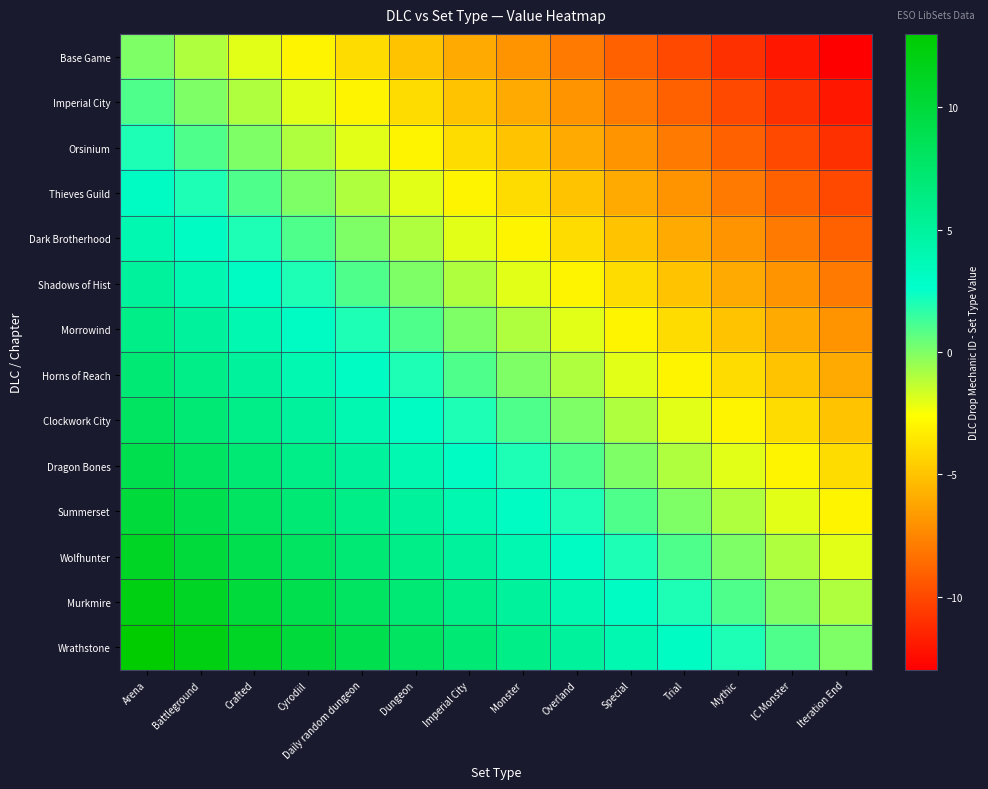

At which category does the chart reach its minimum across all series?

Iteration End